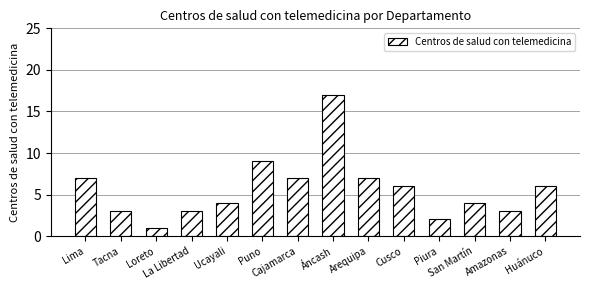

What is the average value?

6